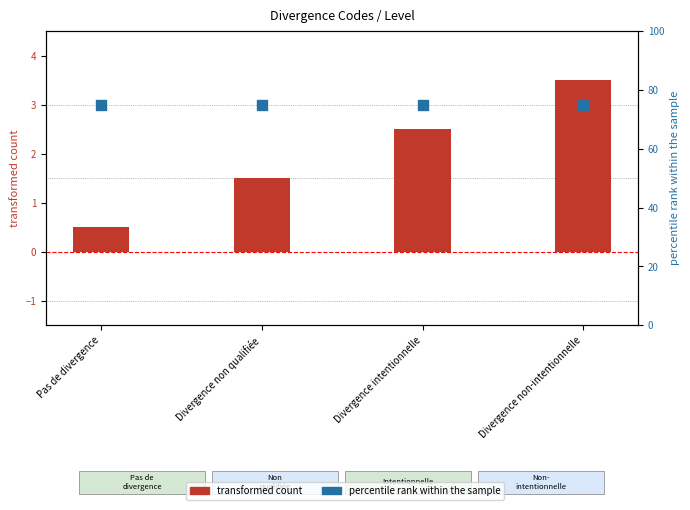

Is the value of transformed count at Divergence non qualifiée greater than the value of percentile rank within the sample at Divergence intentionnelle?

No